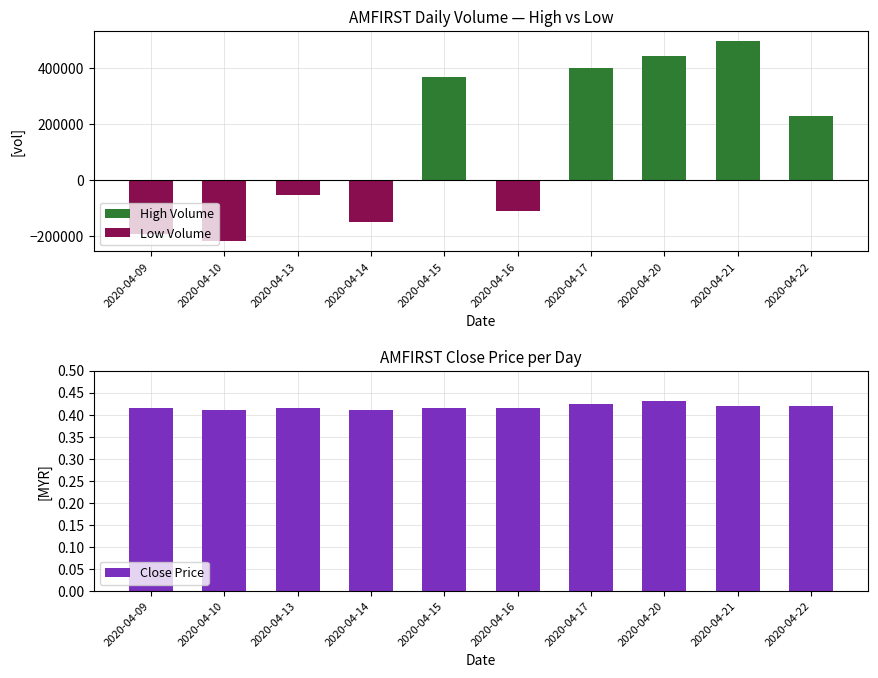

Which series has the widest spread of values?

High Volume